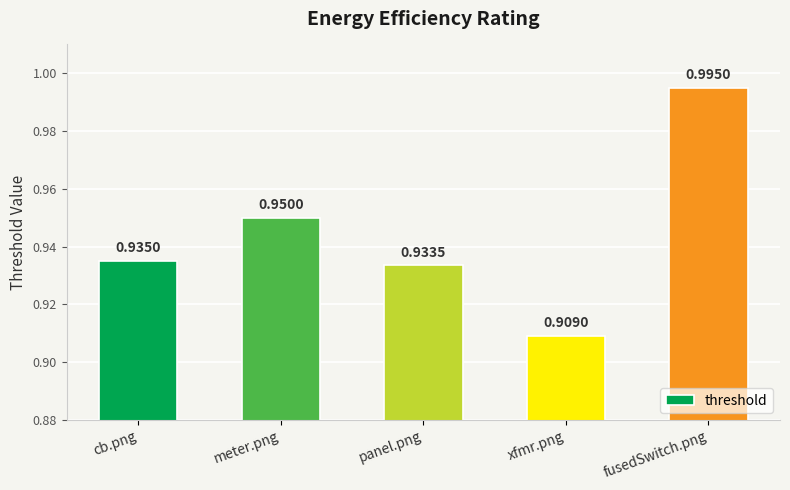

Rank the categories by value from highest to lowest.

fusedSwitch.png, meter.png, cb.png, panel.png, xfmr.png